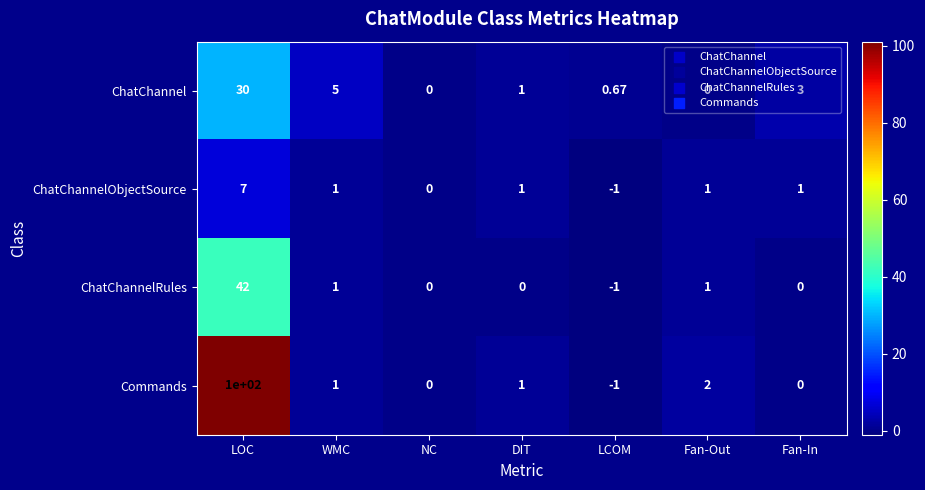

At which label does ChatChannelRules first exceed 0?

LOC